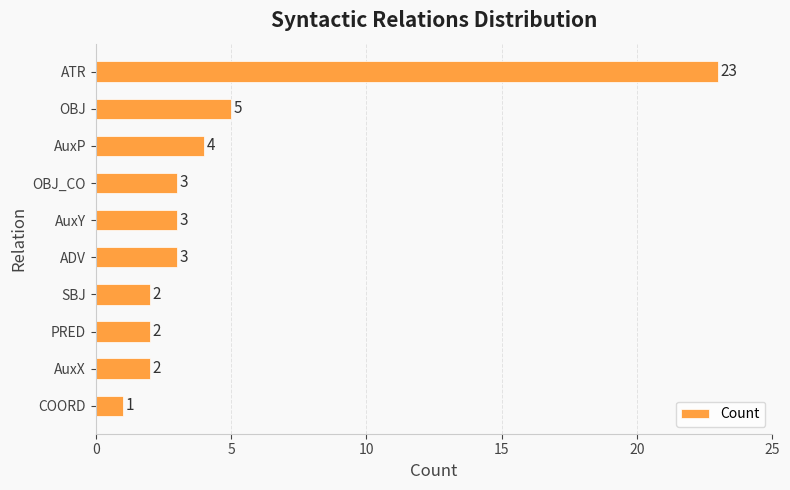

Which category has the lowest value across all series?

COORD